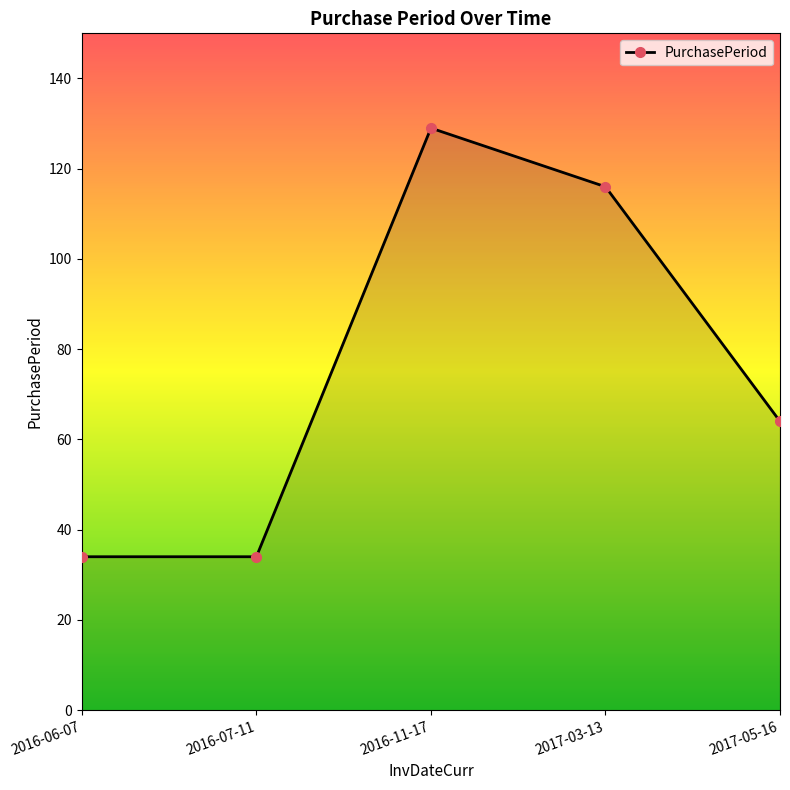

Reading right to left, transcribe all the data shown in this chart.

64	116	129	34	34